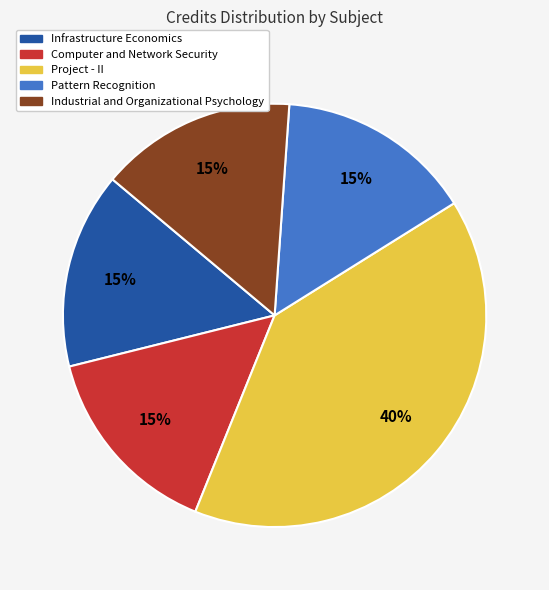

Which category has the biggest portion of the pie?

Project - II